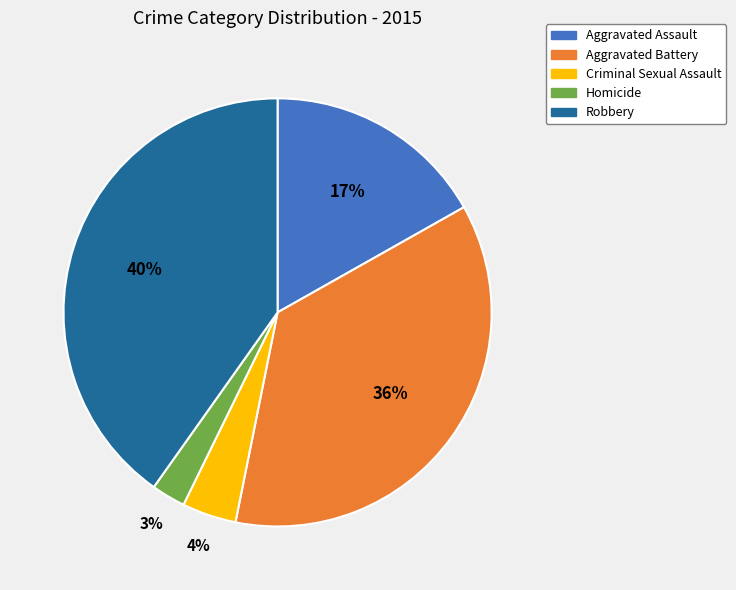

Rank the categories by value from highest to lowest.

Robbery, Aggravated Battery, Aggravated Assault, Criminal Sexual Assault, Homicide